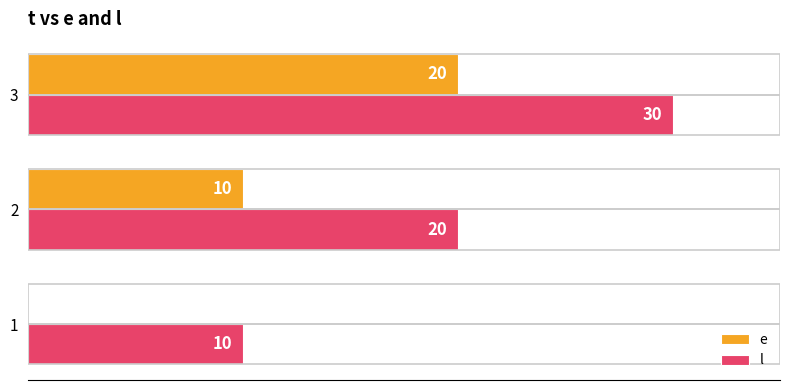

Which series has the largest total across all categories?

l